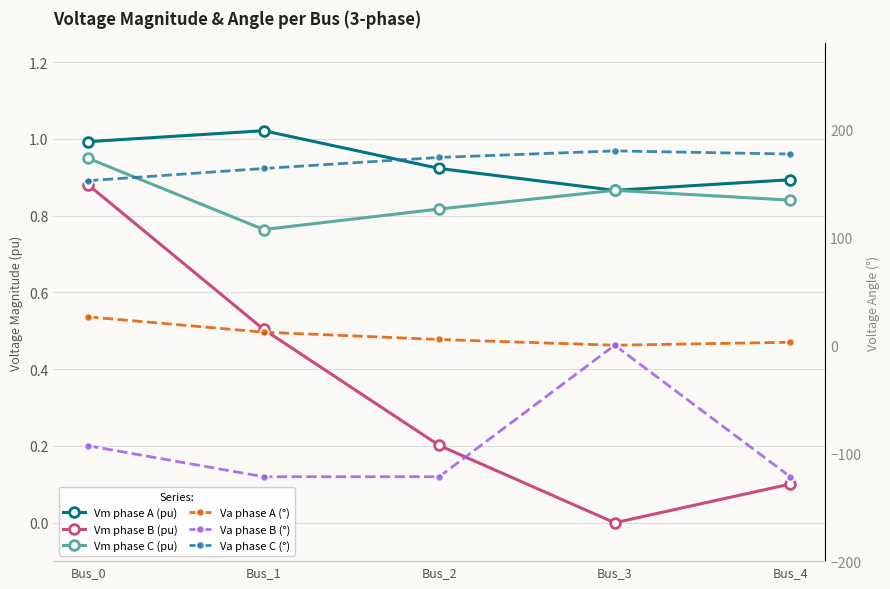

What is the difference between the Va phase B (°) values at Bus_4 and Bus_3?

121.8